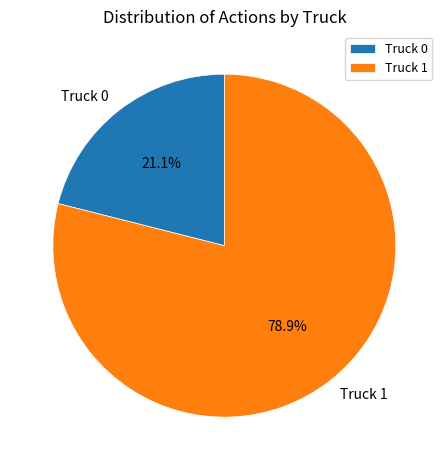

Which slice is the smallest?

Truck 0